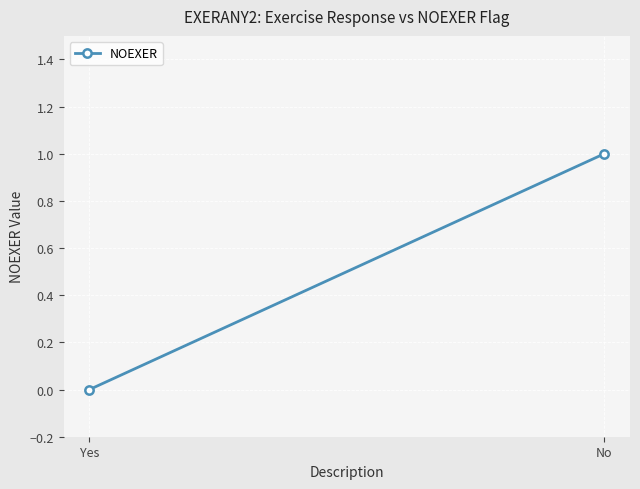

The chart shows a value of 0 at Yes. True or false?

True